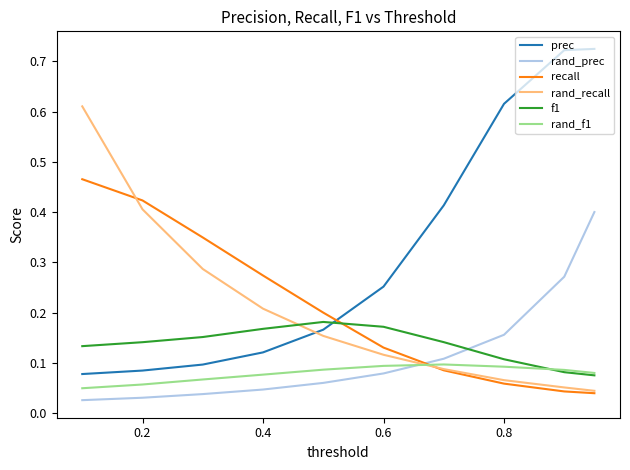

Which series has the largest range (max minus min)?

prec